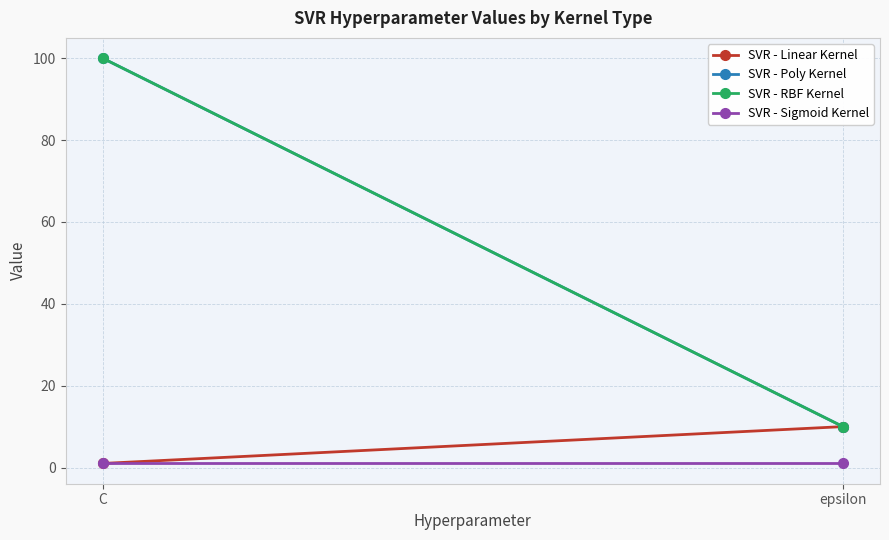

Reading left to right, list all the values displayed in this chart.

SVR - Linear Kernel: C=1	epsilon=10
SVR - Poly Kernel: C=100	epsilon=10
SVR - RBF Kernel: C=100	epsilon=10
SVR - Sigmoid Kernel: C=1	epsilon=1